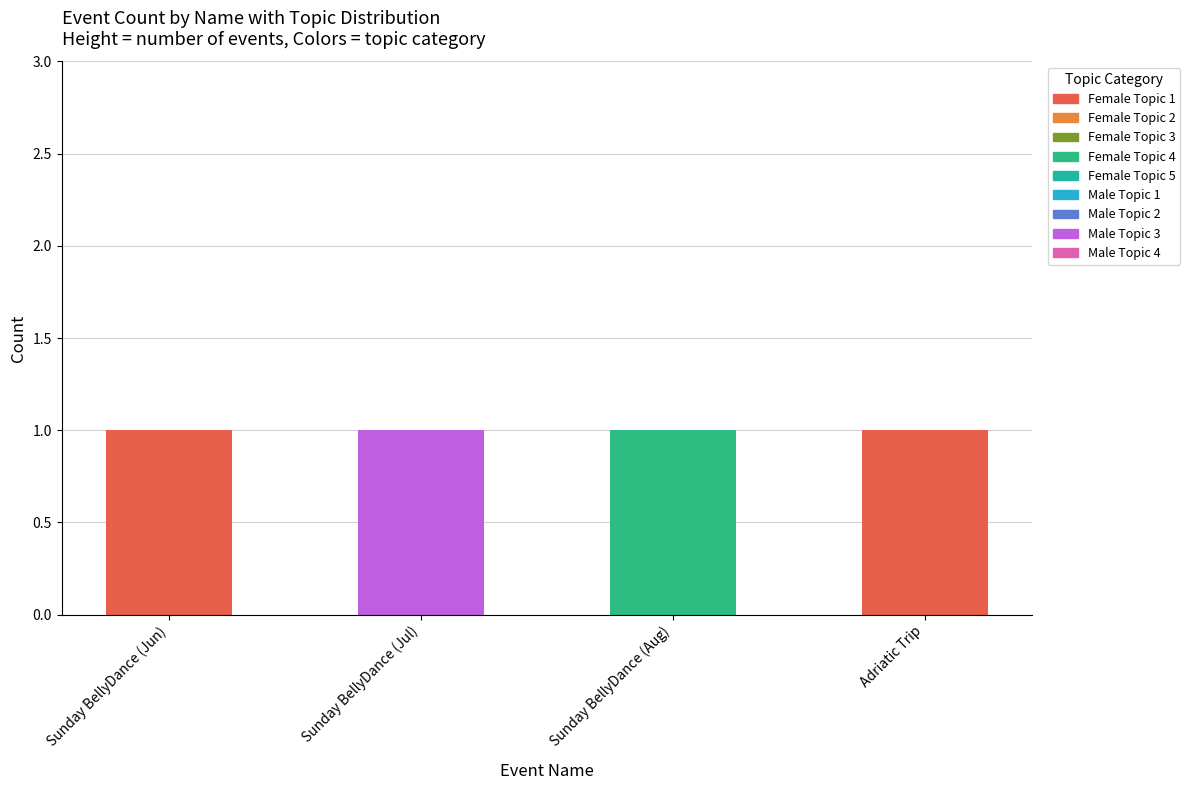

The value of Female Topic 1 at Adriatic Trip is 2. True or false?

False